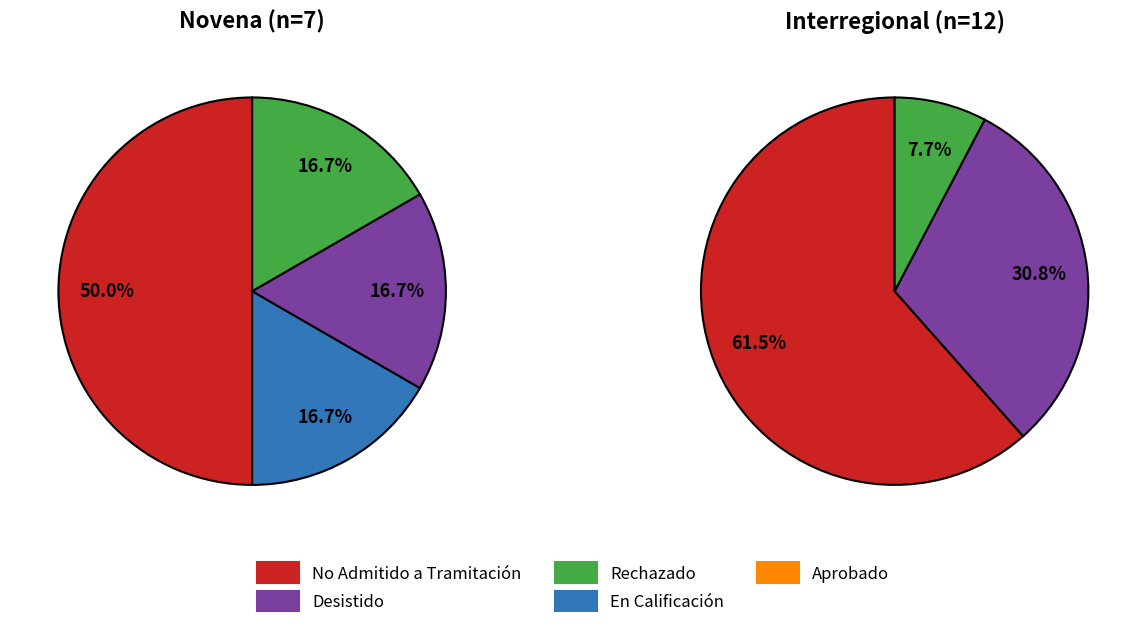

Which slice represents more than half of the pie?

No Admitido a Tramitación